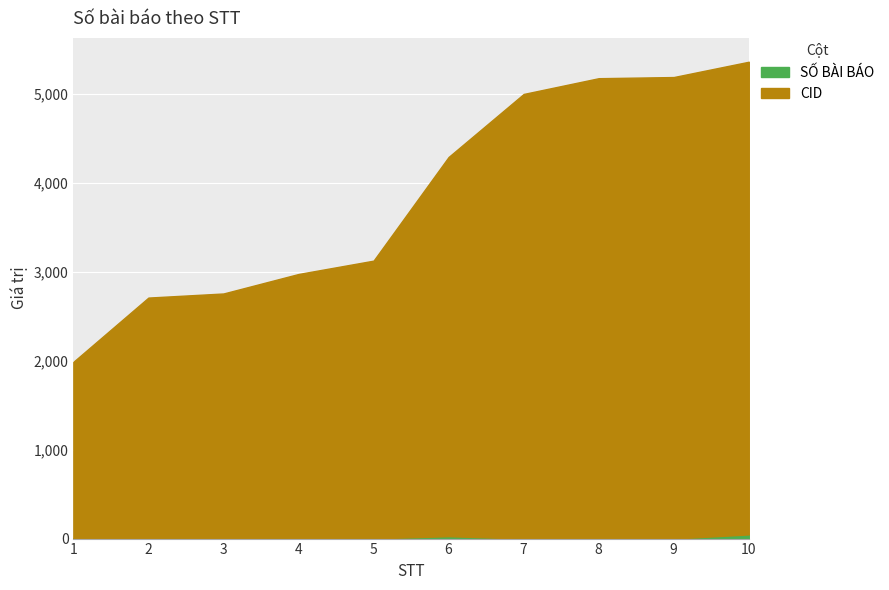

True or false: CID and SỐ BÀI BÁO cross at least once.

False